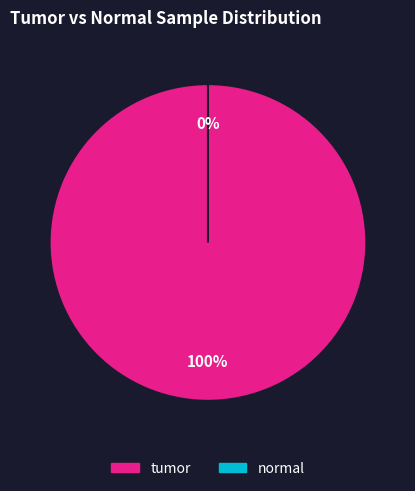

How many slices are in this pie chart?

2